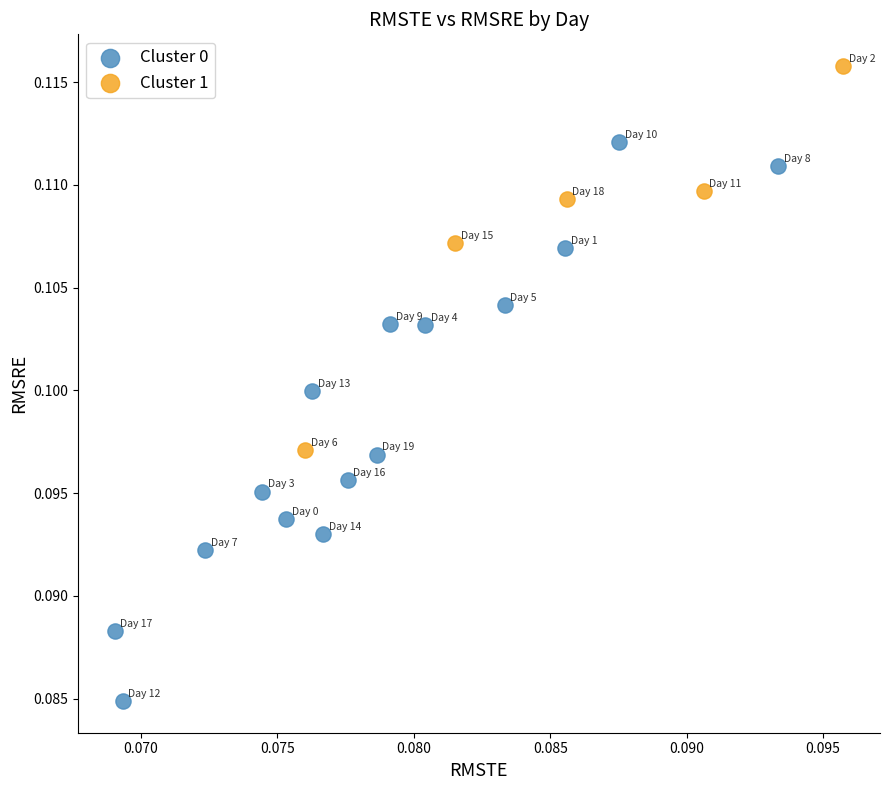

Which series contains the highest Y value?

Cluster 1